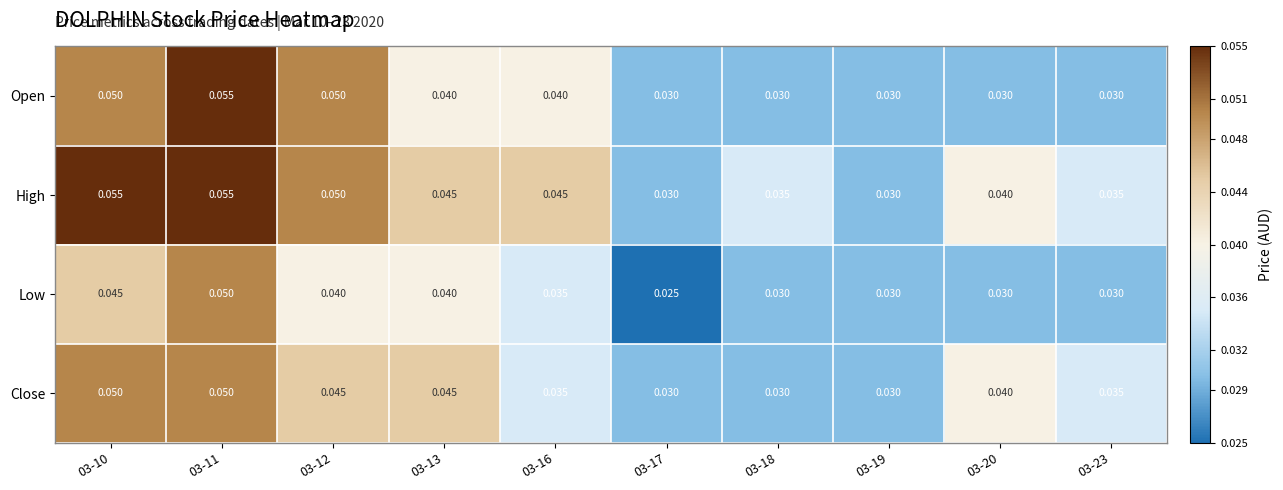

Is the value of Open at 03-17 greater than the value of High at 03-23?

No